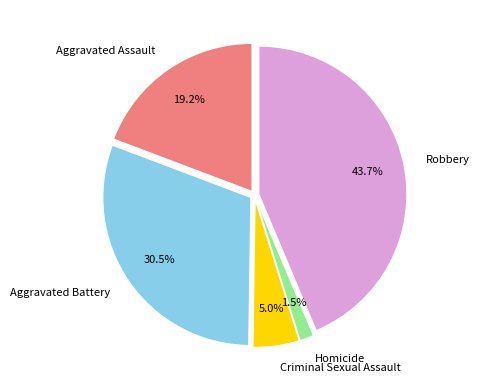

Rank the categories by value from lowest to highest.

Homicide, Criminal Sexual Assault, Aggravated Assault, Aggravated Battery, Robbery